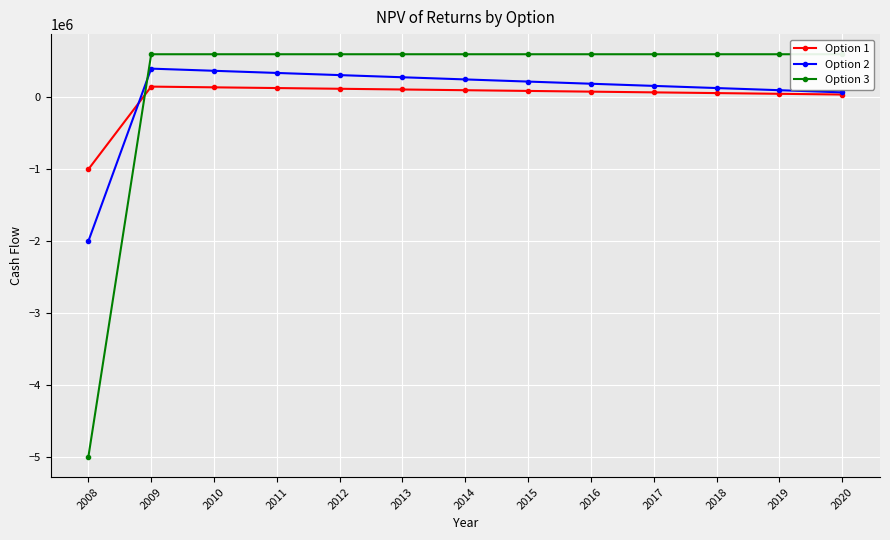

After their last crossing, which series has the higher values: Option 2 or Option 3?

Option 3